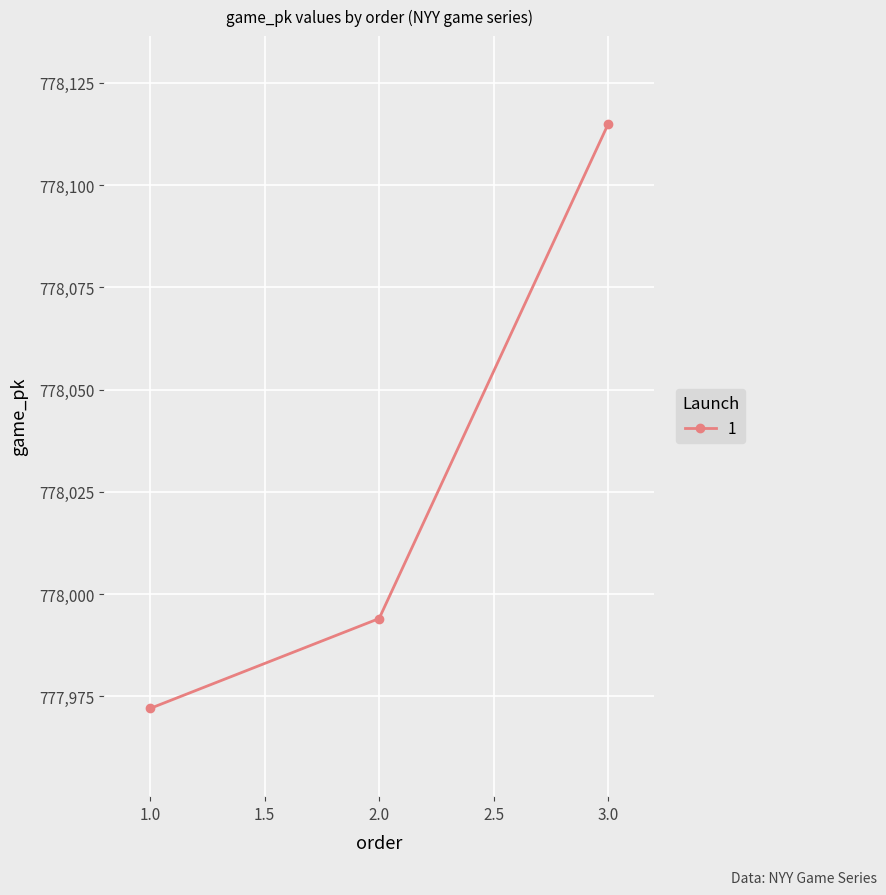

How many series are shown in this chart?

1